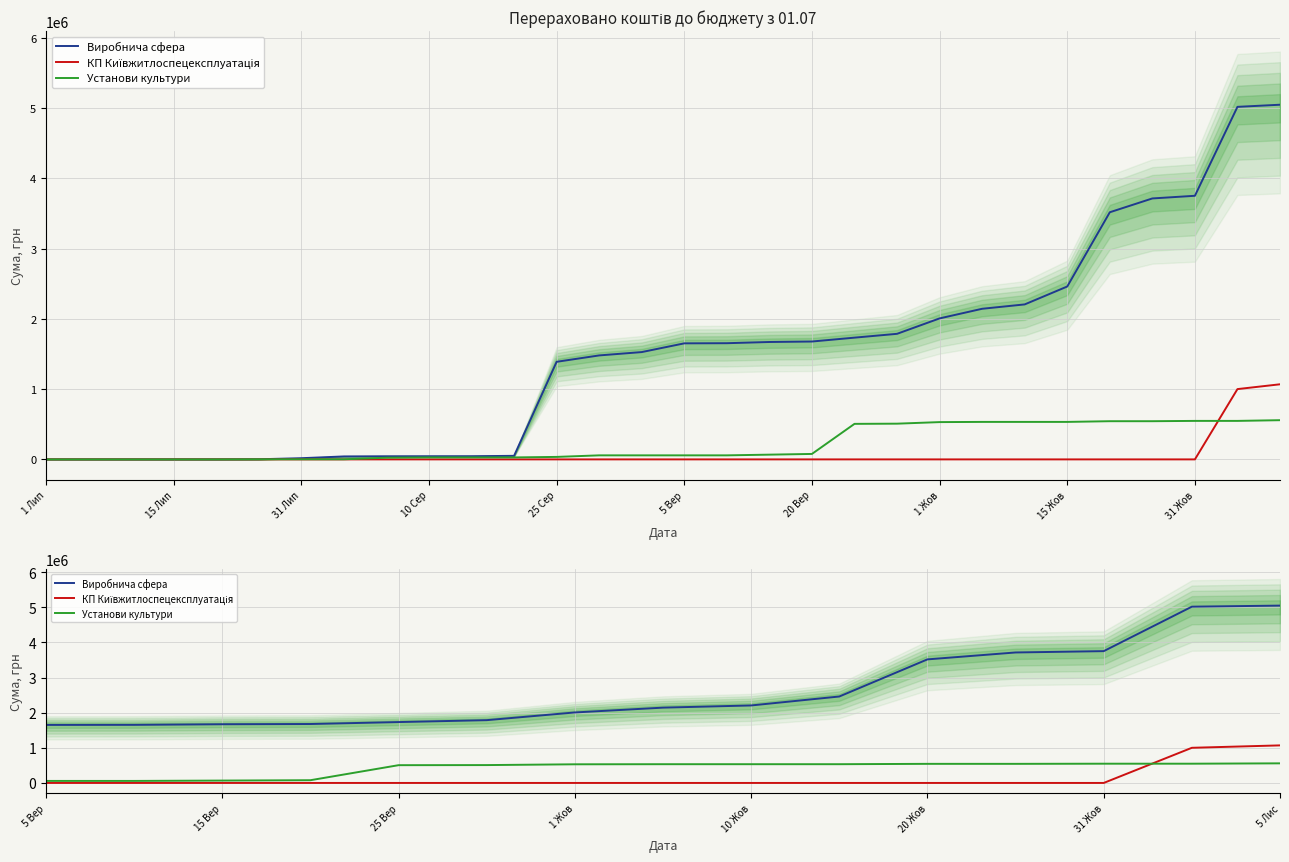

At 15 Вер, list the series in order from smallest to largest.

КП Київжитлоспецексплуатація, Установи культури, Виробнича сфера